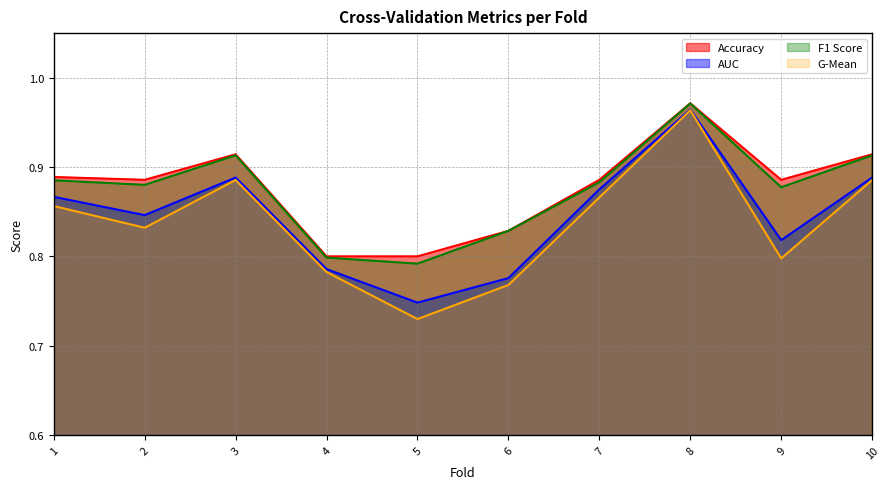

What is the minimum value for auc?

0.7